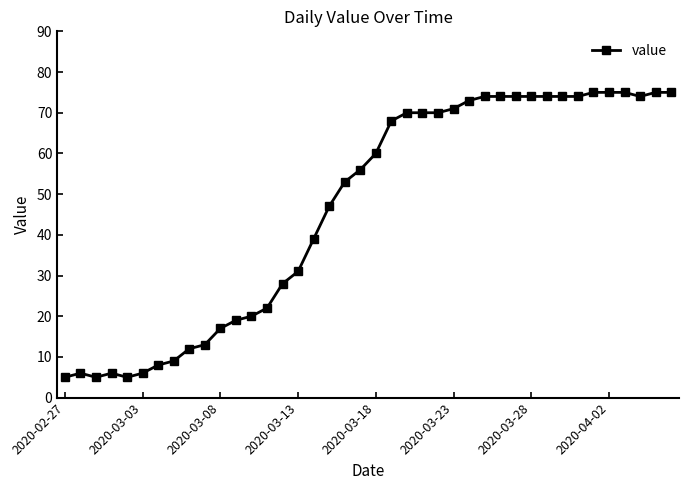

How many distinct data groups are displayed?

1